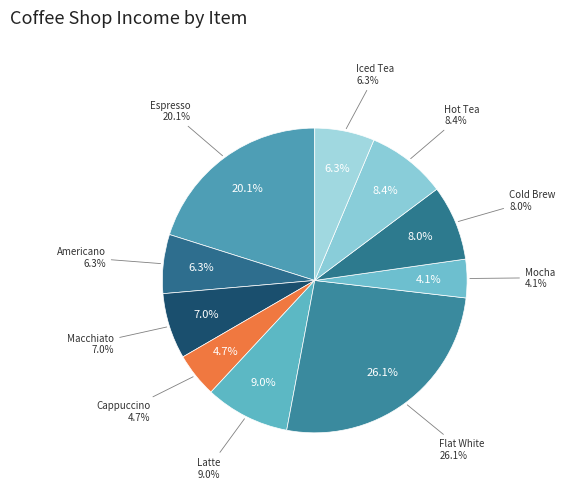

Is the sum of Latte and Macchiato greater than half?

No